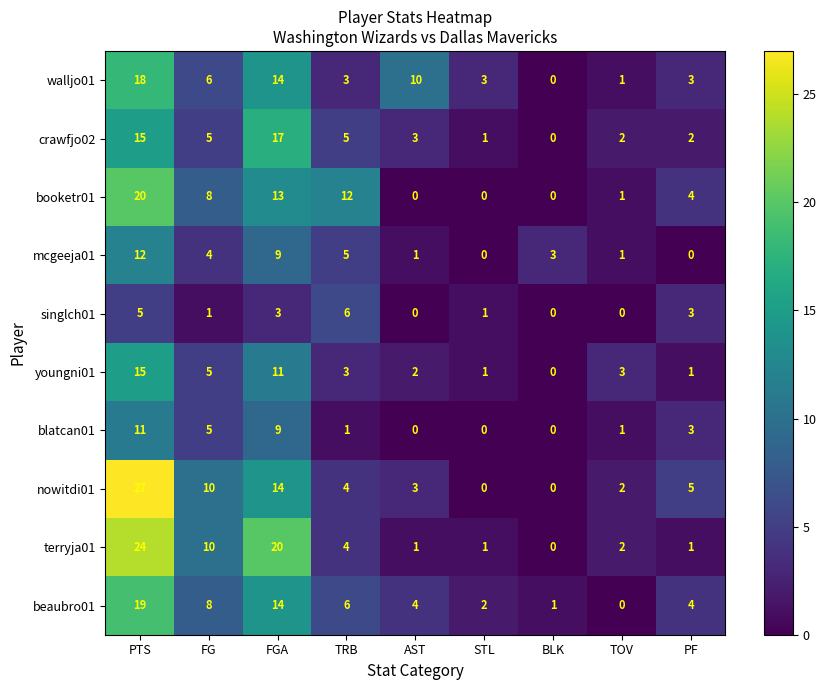

How many values in the crawfjo02 series are below 3?

4